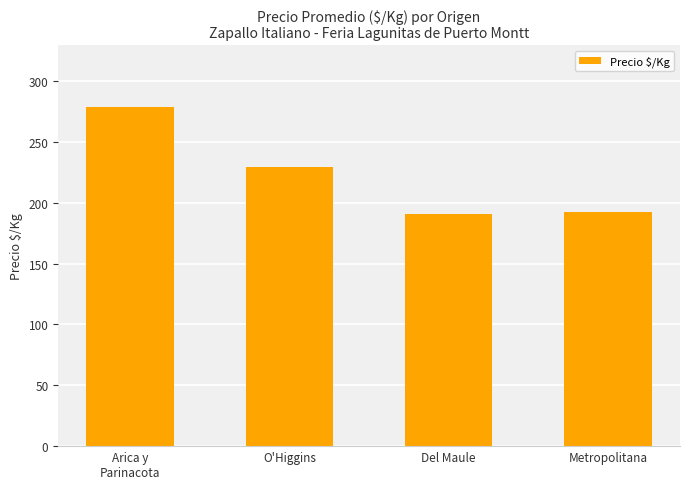

What is the smallest value displayed?

191